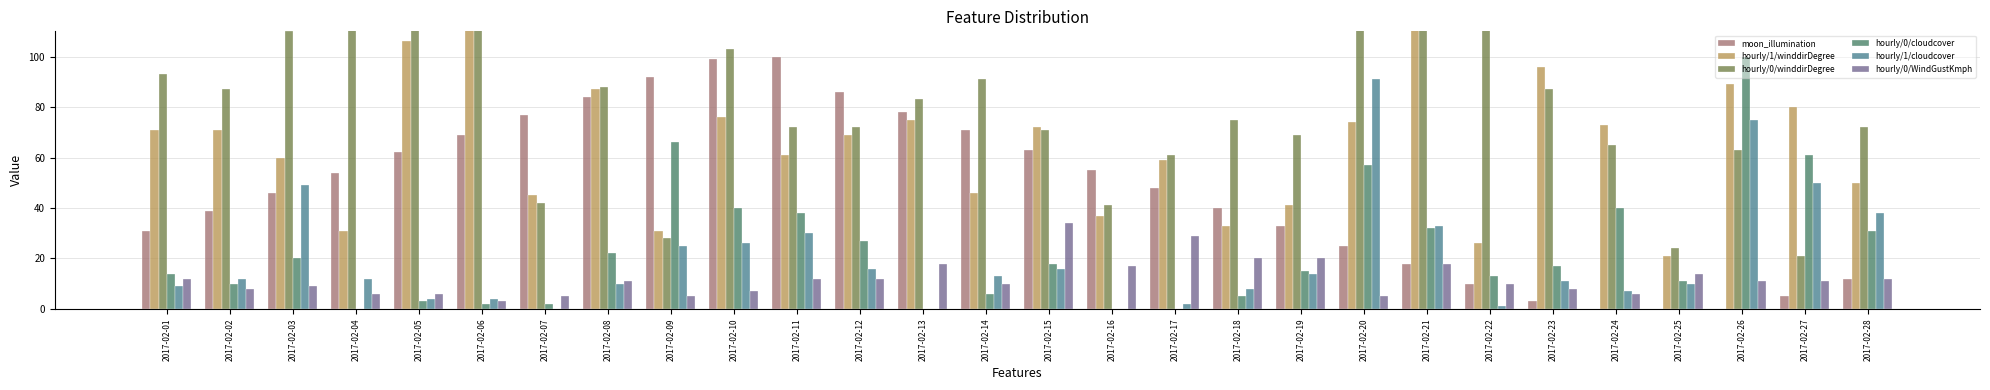

Which category has the highest value across all series?

2017-02-22